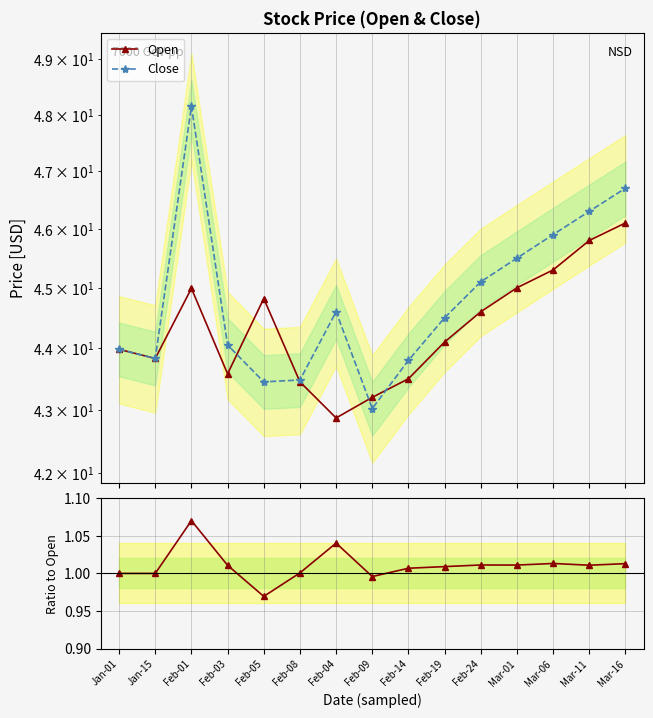

How many data points in Open are above 44?

8